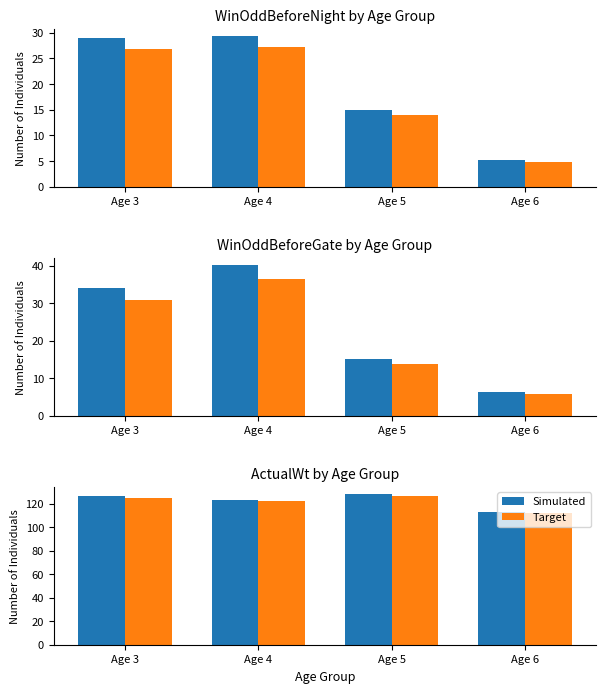

Rank the series at Age 3 from highest to lowest value.

Simulated, Target